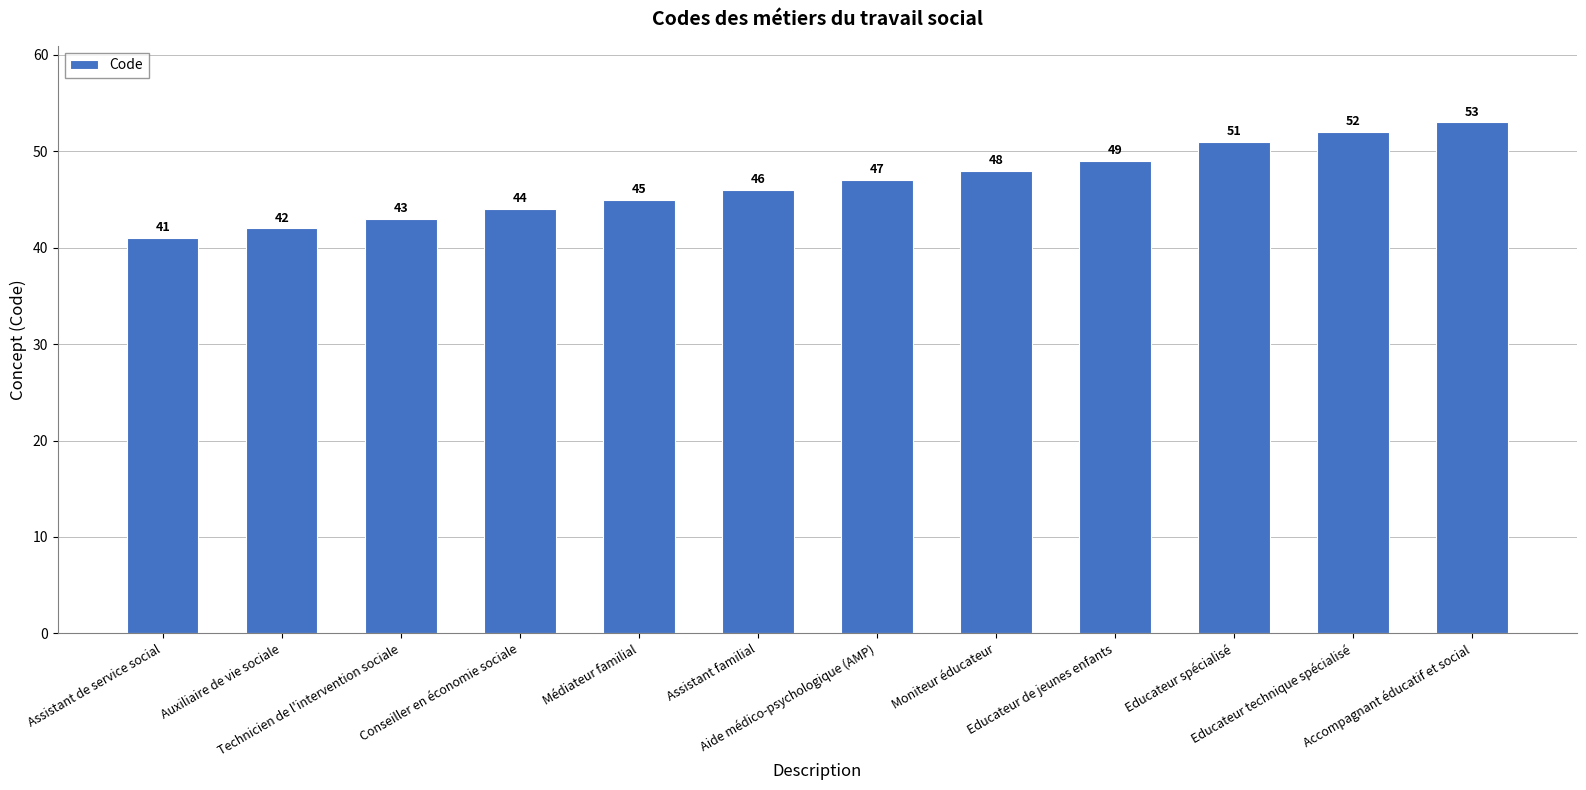

What is the average value?

47